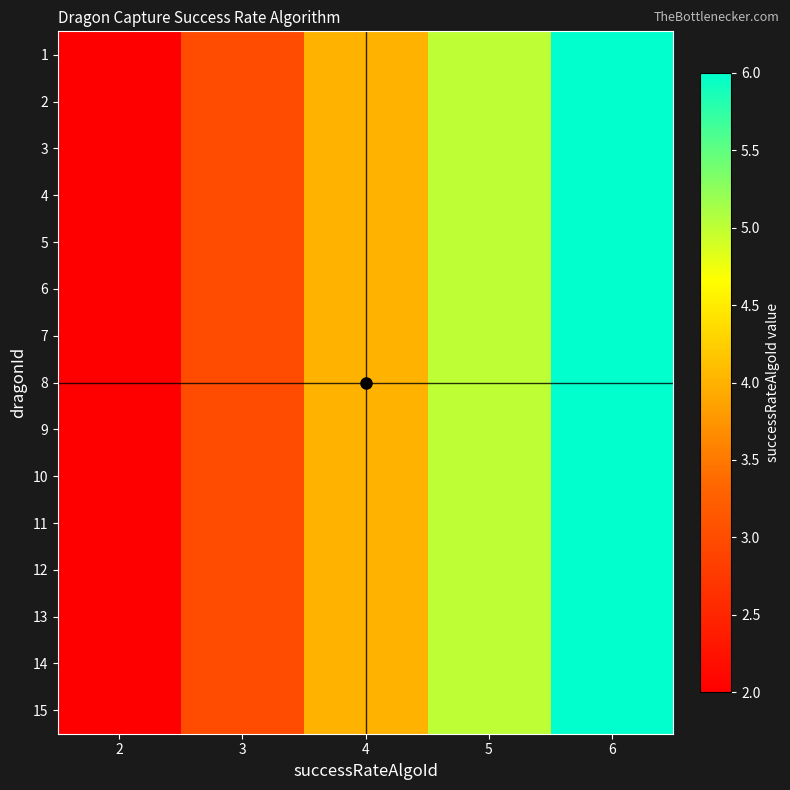

Reading right to left, what are all the values shown in this chart?

1: 6=6	5=5	4=4	3=3	2=2
2: 6=6	5=5	4=4	3=3	2=2
3: 6=6	5=5	4=4	3=3	2=2
4: 6=6	5=5	4=4	3=3	2=2
5: 6=6	5=5	4=4	3=3	2=2
6: 6=6	5=5	4=4	3=3	2=2
7: 6=6	5=5	4=4	3=3	2=2
8: 6=6	5=5	4=4	3=3	2=2
9: 6=6	5=5	4=4	3=3	2=2
10: 6=6	5=5	4=4	3=3	2=2
11: 6=6	5=5	4=4	3=3	2=2
12: 6=6	5=5	4=4	3=3	2=2
13: 6=6	5=5	4=4	3=3	2=2
14: 6=6	5=5	4=4	3=3	2=2
15: 6=6	5=5	4=4	3=3	2=2